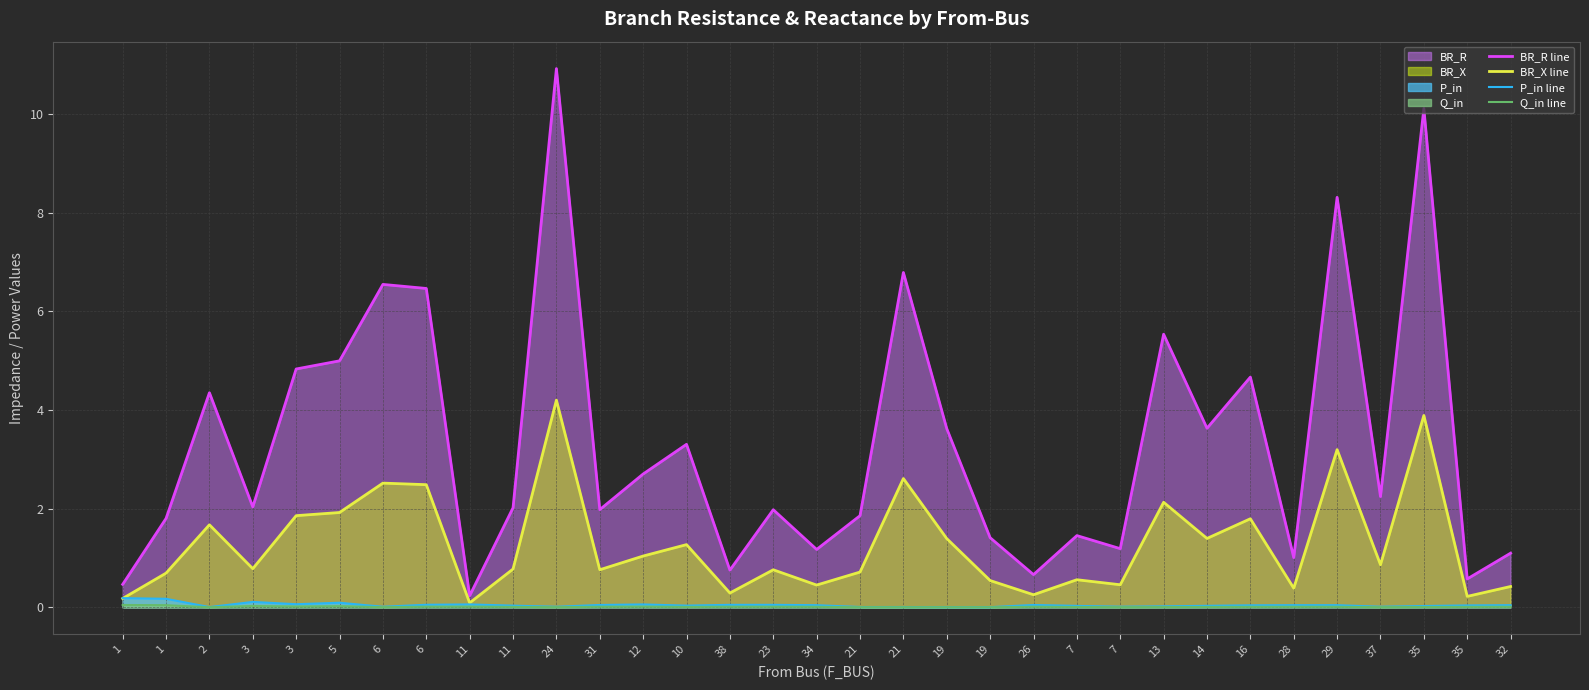

Reading left to right, transcribe all the data shown in this chart.

BR_R line: 1=0.5	1=1.8	2=4.4	3=2.0	3=4.8	5=5.0	6=6.5	6=6.5	11=0.2	11=2.0	24=10.9	31=2.0	12=2.7	10=3.3	38=0.8	23=2.0	34=1.2	21=1.9	21=6.8	19=3.6	19=1.4	26=0.7	7=1.5	7=1.2	13=5.5	14=3.6	16=4.7	28=1.0	29=8.3	37=2.2	35=10.1	35=0.6	32=1.1
BR_X line: 1=0.2	1=0.7	2=1.7	3=0.8	3=1.9	5=1.9	6=2.5	6=2.5	11=0.1	11=0.8	24=4.2	31=0.8	12=1.0	10=1.3	38=0.3	23=0.8	34=0.5	21=0.7	21=2.6	19=1.4	19=0.5	26=0.3	7=0.6	7=0.5	13=2.1	14=1.4	16=1.8	28=0.4	29=3.2	37=0.9	35=3.9	35=0.2	32=0.4
P_in line: 1=0.2	1=0.2	2=0.0	3=0.1	3=0.1	5=0.1	6=0.0	6=0.1	11=0.1	11=0.0	24=0.0	31=0.0	12=0.1	10=0.0	38=0.1	23=0.1	34=0.0	21=0.0	21=0.0	19=0.0	19=0.0	26=0.0	7=0.0	7=0.0	13=0.0	14=0.0	16=0.0	28=0.0	29=0.0	37=0.0	35=0.0	35=0.0	32=0.0
Q_in line: 1=0.0	1=0.0	2=0.0	3=0.0	3=0.0	5=0.0	6=0.0	6=0.0	11=0.0	11=0.0	24=0.0	31=0.0	12=0.0	10=0.0	38=0.0	23=0.0	34=0.0	21=0.0	21=0.0	19=0.0	19=0.0	26=0.0	7=0.0	7=0.0	13=0.0	14=0.0	16=0.0	28=0.0	29=0.0	37=0.0	35=0.0	35=0.0	32=0.0